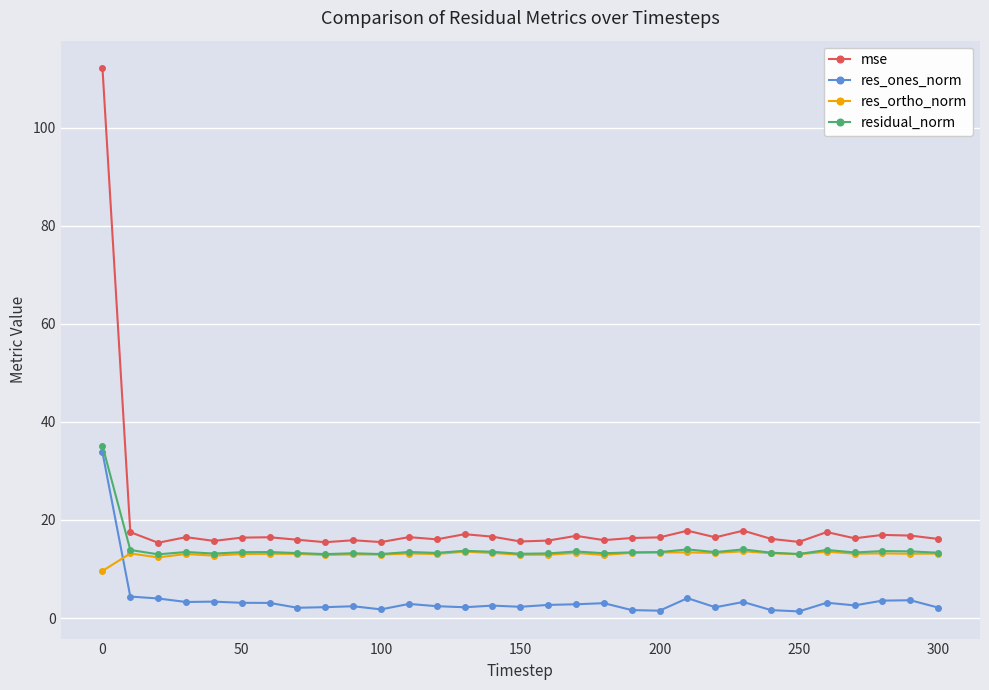

True or false: mse and res_ortho_norm cross at least once.

False